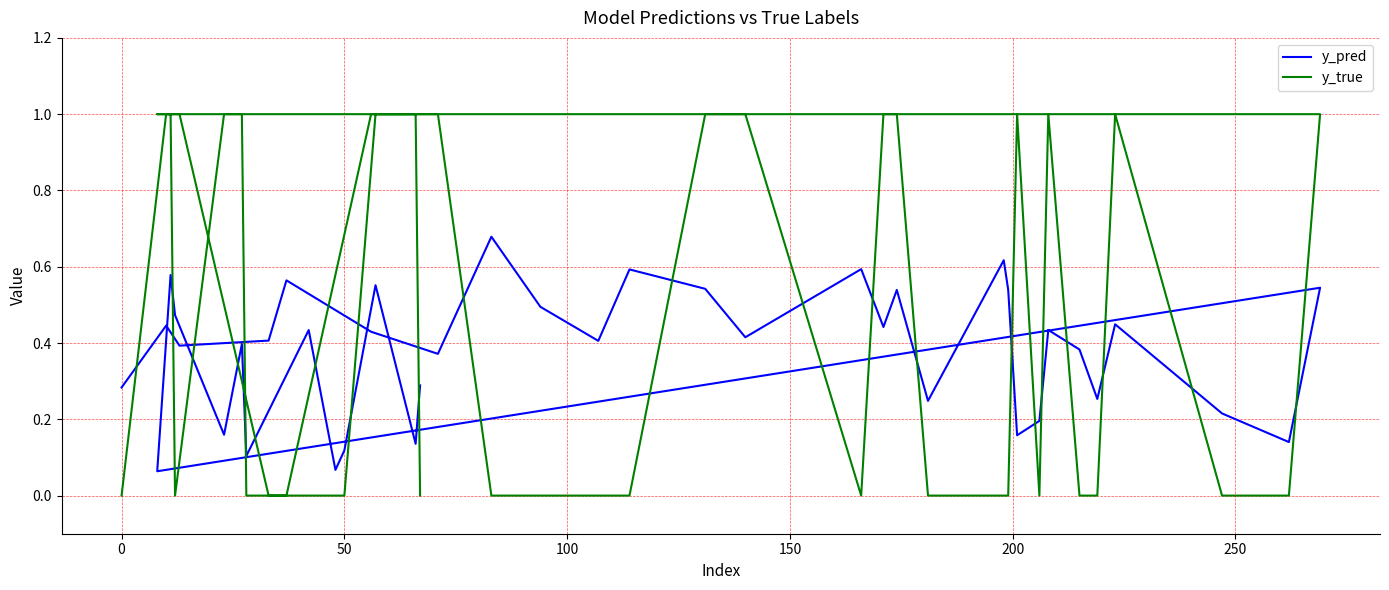

Reading left to right, list all the values displayed in this chart.

y_pred: 0.3	0.4	0.4	0.4	0.6	0.4	0.4	0.7	0.5	0.4	0.6	0.5	0.4	0.6	0.4	0.5	0.2	0.6	0.5	0.2	0.2	0.4	0.4	0.3	0.4	0.2	0.1	0.5	0.1	0.6	0.5	0.2	0.4	0.1	0.4	0.1	0.1	0.6	0.1	0.3
y_true: 0.0	1.0	1.0	0.0	0.0	1.0	1.0	0.0	0.0	0.0	0.0	1.0	1.0	0.0	1.0	1.0	0.0	0.0	0.0	1.0	0.0	1.0	0.0	0.0	1.0	0.0	0.0	1.0	1.0	1.0	0.0	1.0	1.0	0.0	0.0	0.0	0.0	1.0	1.0	0.0